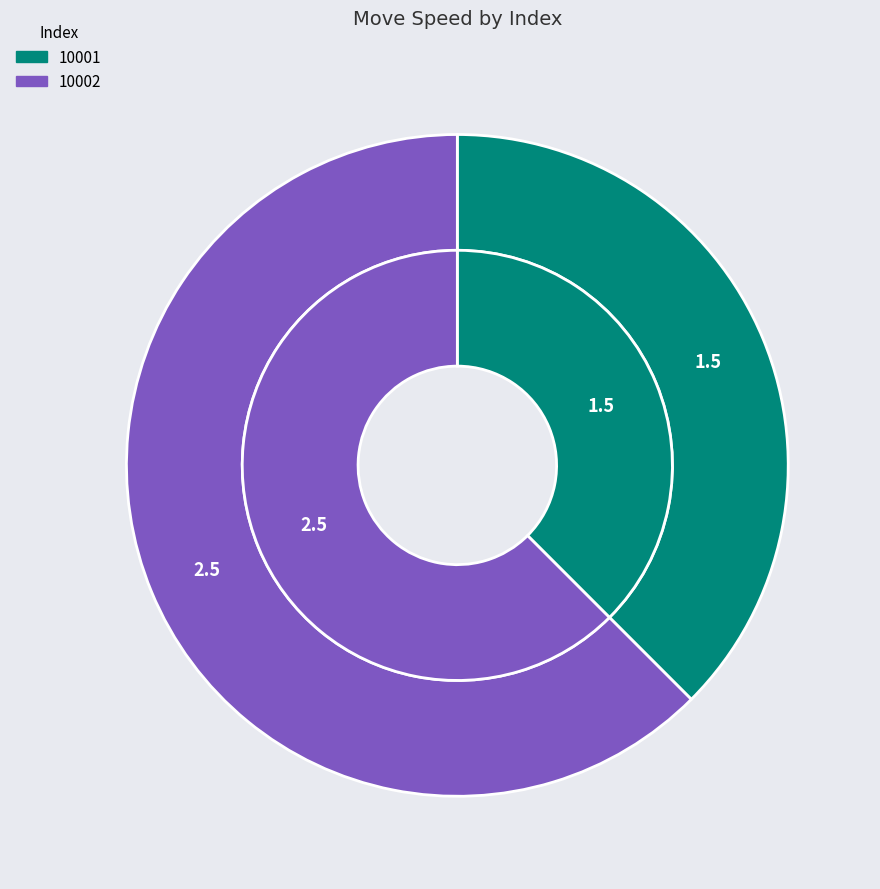

Which slice is the largest?

10002